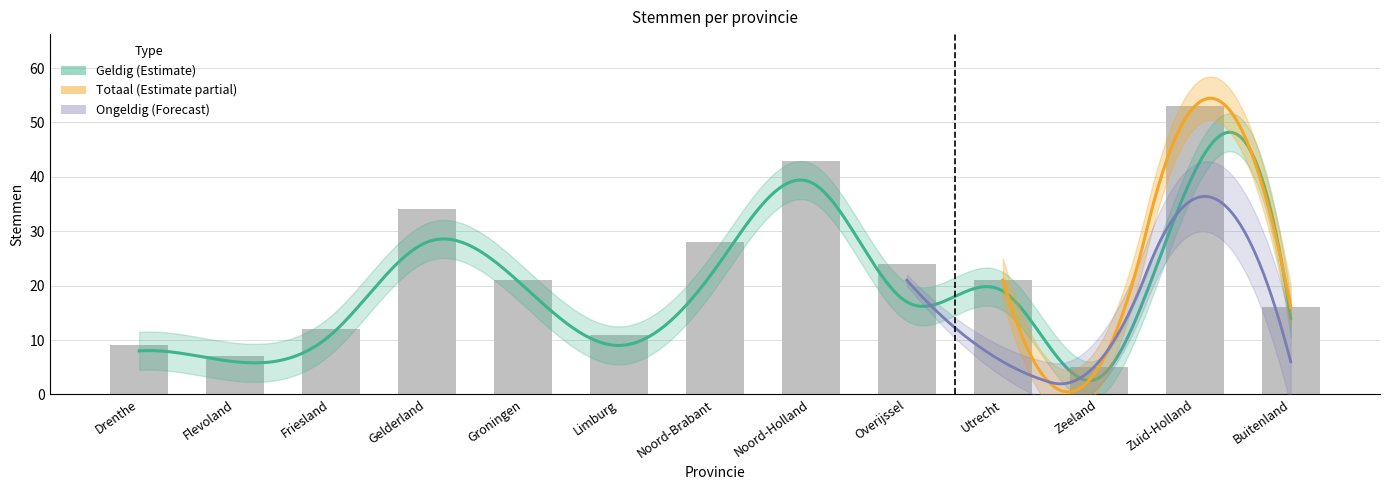

What is the label of the 6th bar from the right?

Noord-Holland